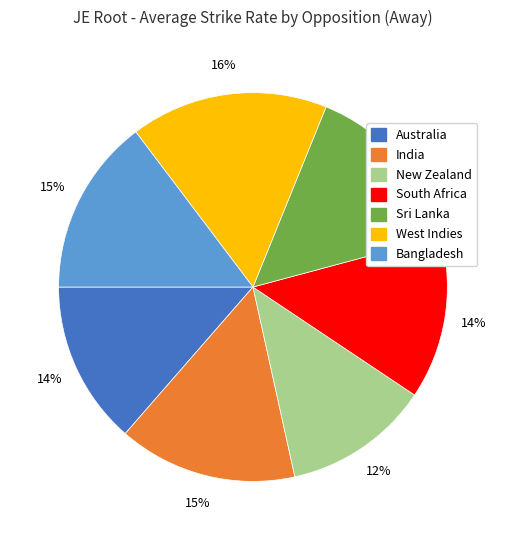

Which category has the biggest portion of the pie?

West Indies